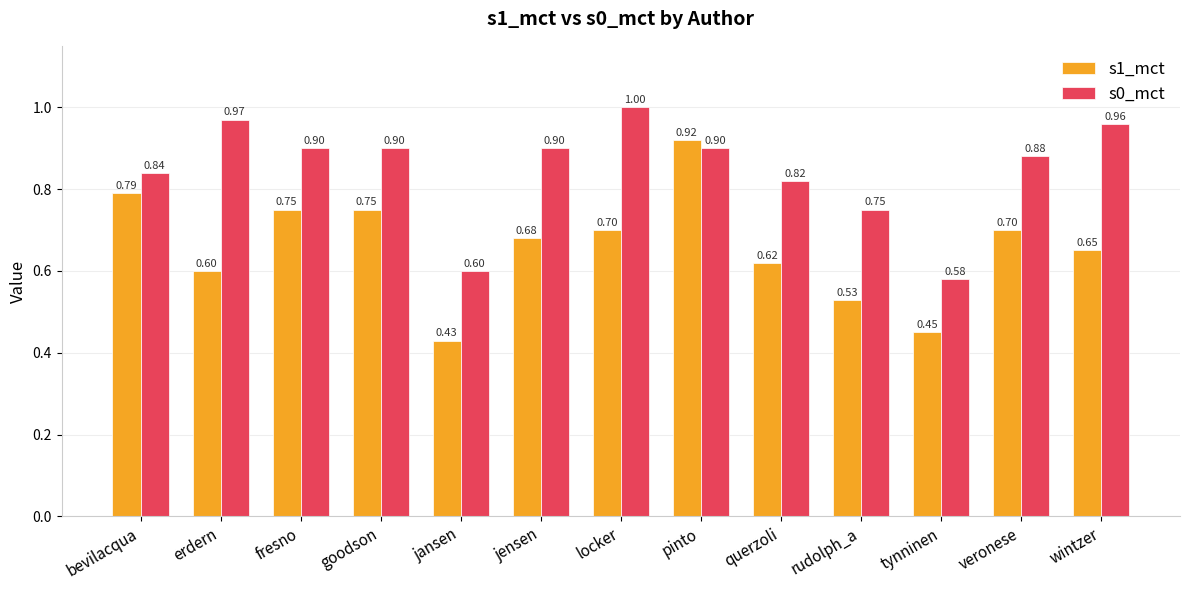

What is the sum of all s1_mct values?

8.6